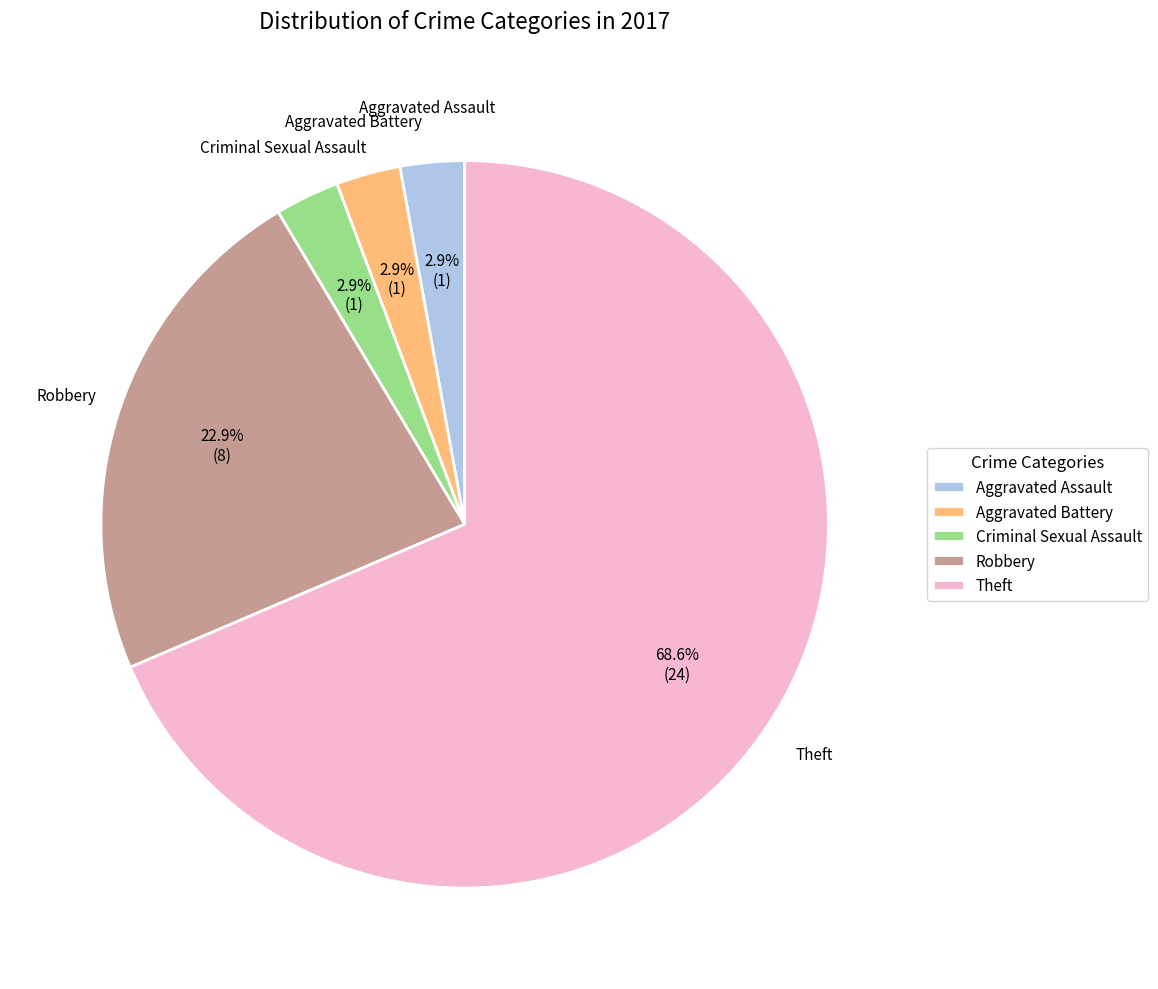

How much of the chart is everything except Criminal Sexual Assault?

97.1%